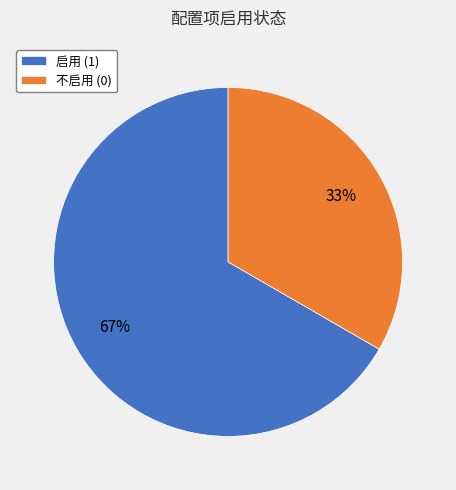

How many segments does this pie chart have?

2